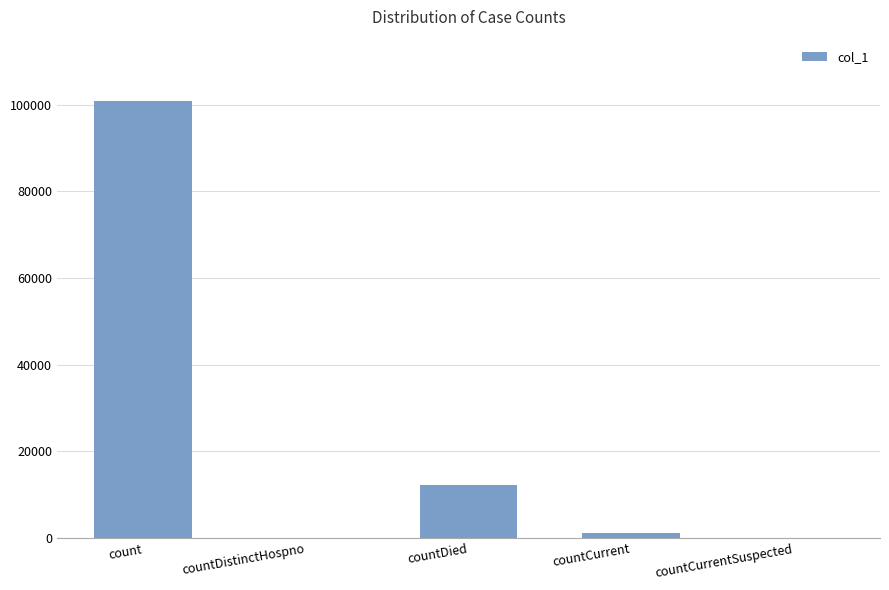

Count the number of data series in this chart.

1